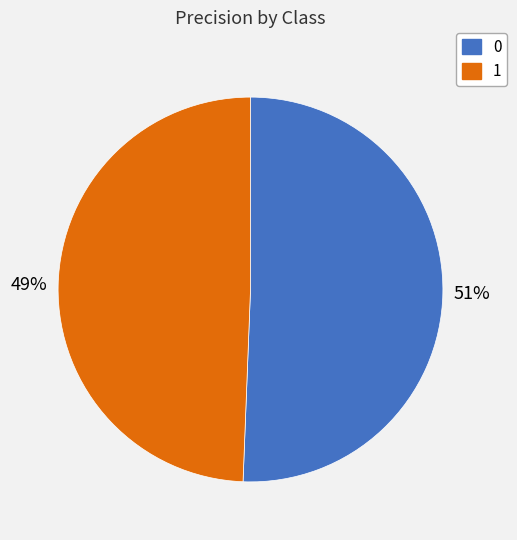

Is there a majority slice in this chart?

Yes